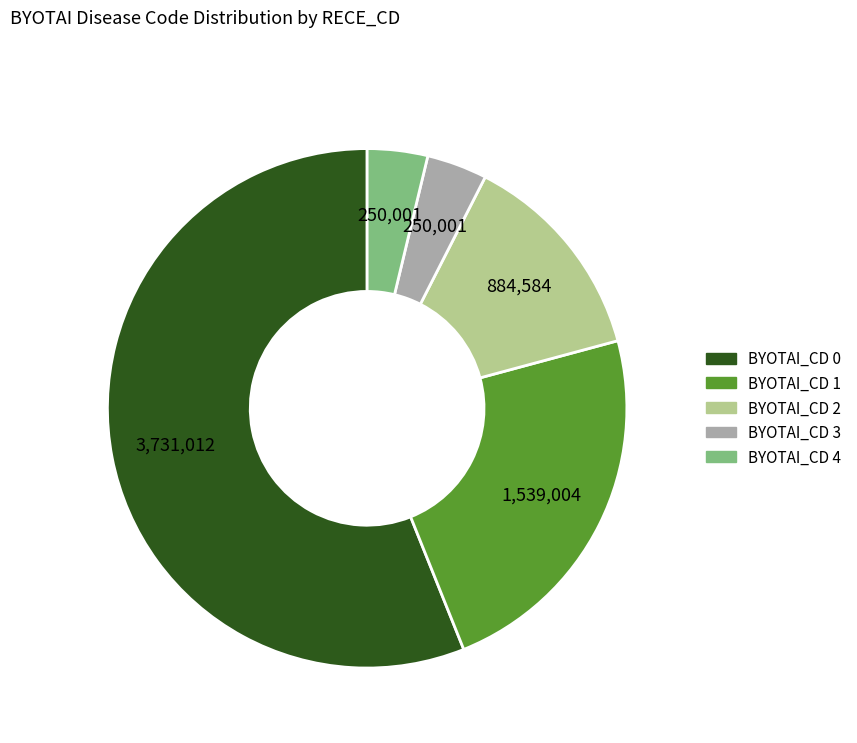

Is there any slice that represents more than half of the pie?

Yes